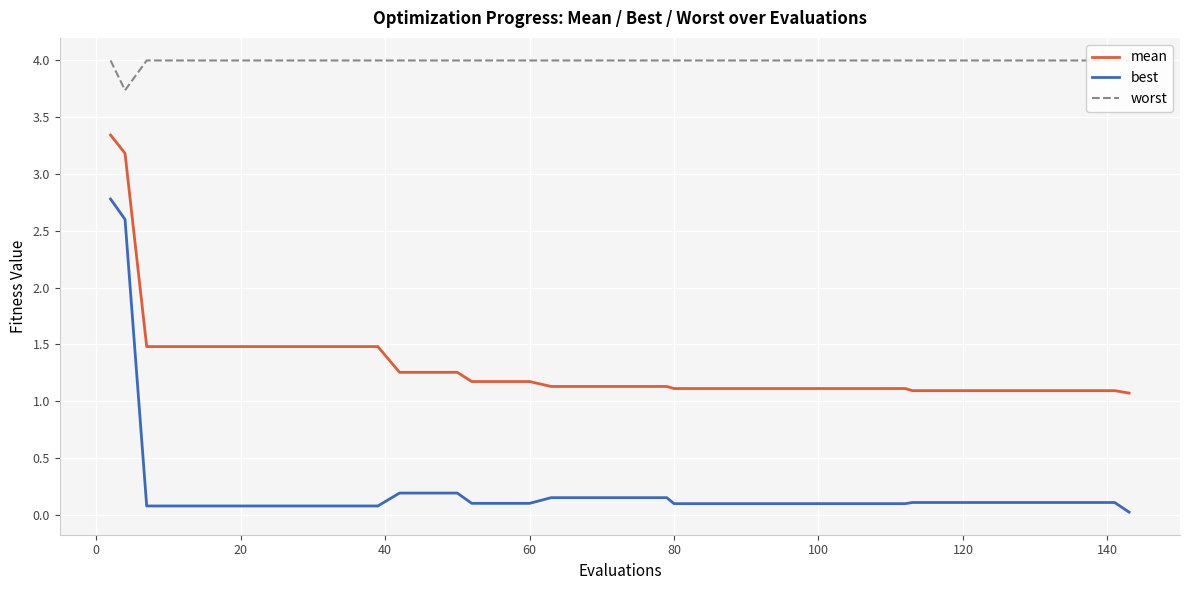

The mean series shows 1.1 at 100. True or false?

True